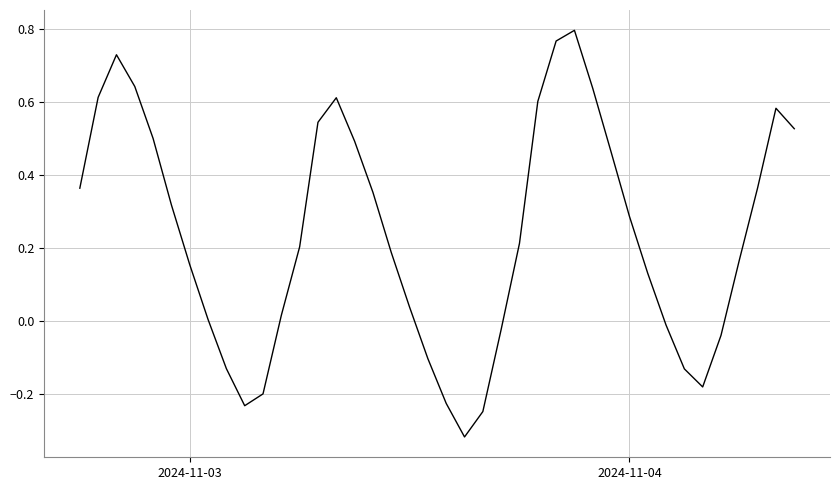

What is the difference between the maximum and minimum values?

1.1